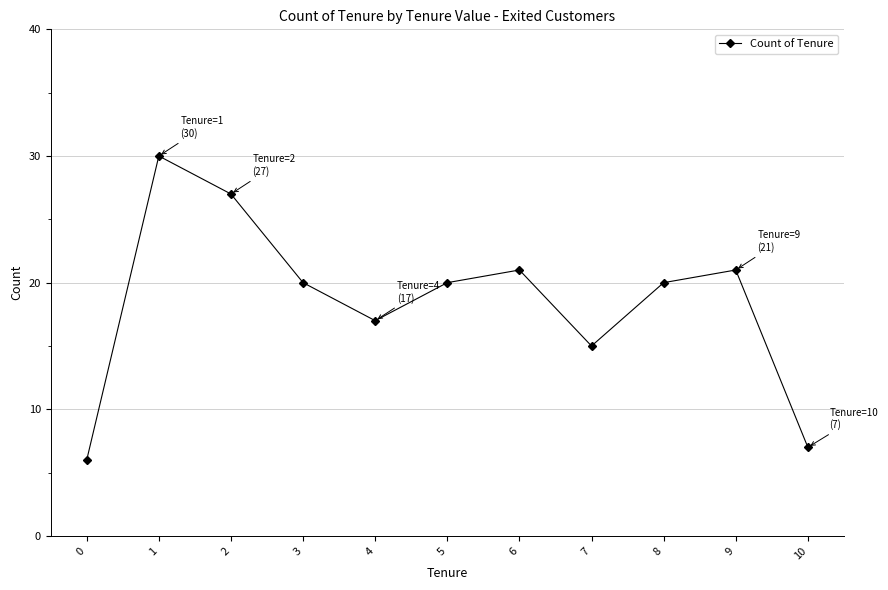

Reading left to right, transcribe all the data shown in this chart.

6	30	27	20	17	20	21	15	20	21	7